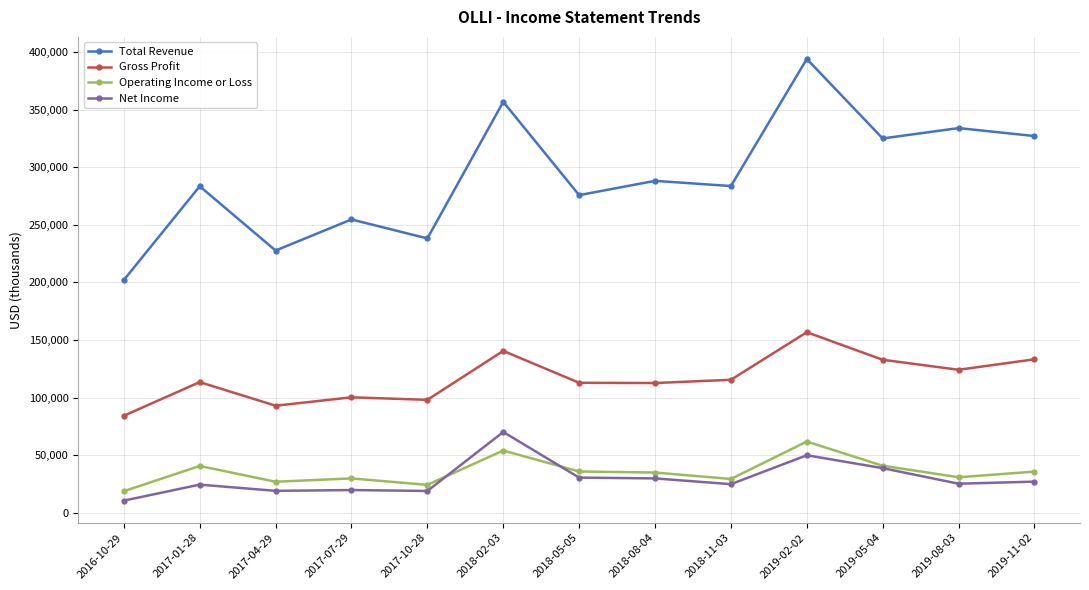

How many lines are shown in the chart?

4